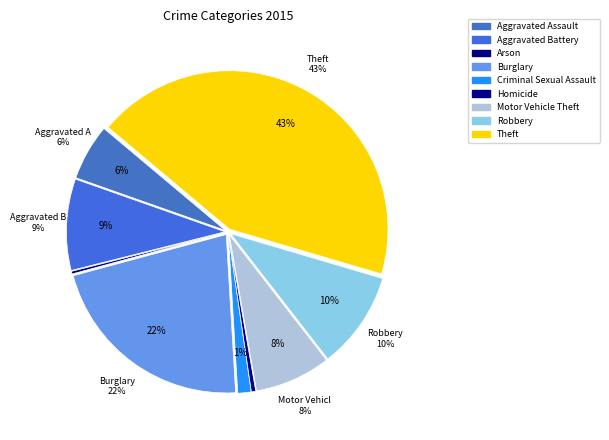

Which slice is the largest?

Theft